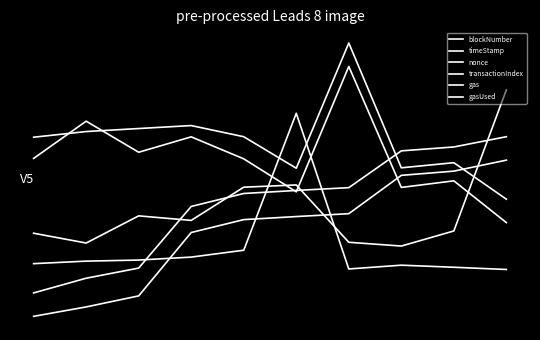

How many interior local peaks does the gasUsed series have?

3